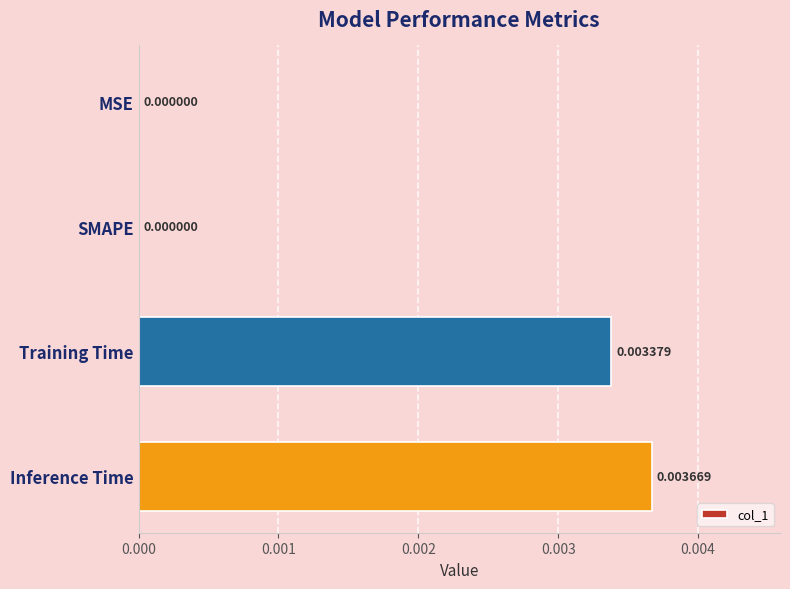

Does the chart contain stacked bars?

No